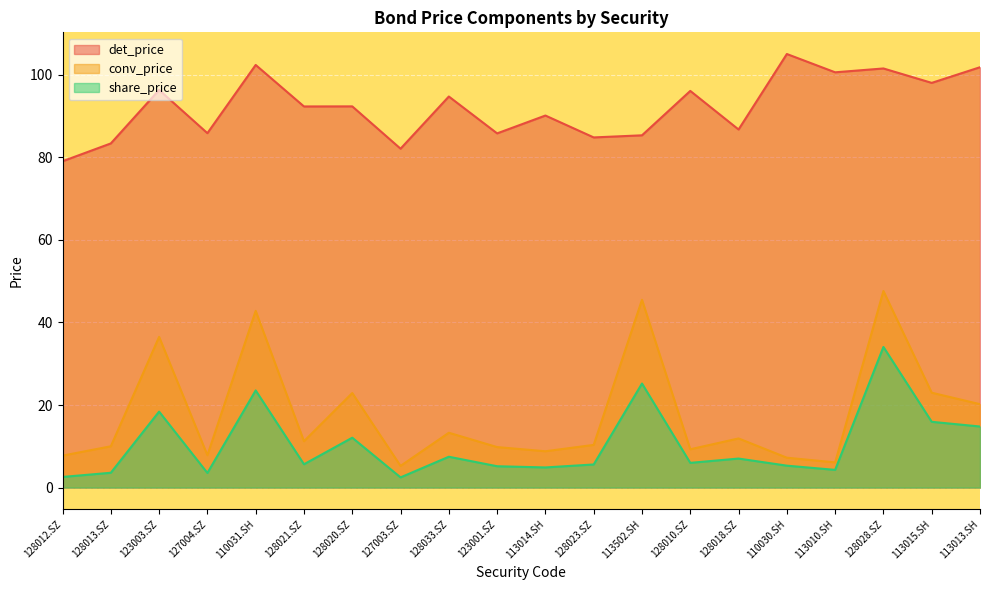

Where is the first local minimum for det_price?

127004.SZ